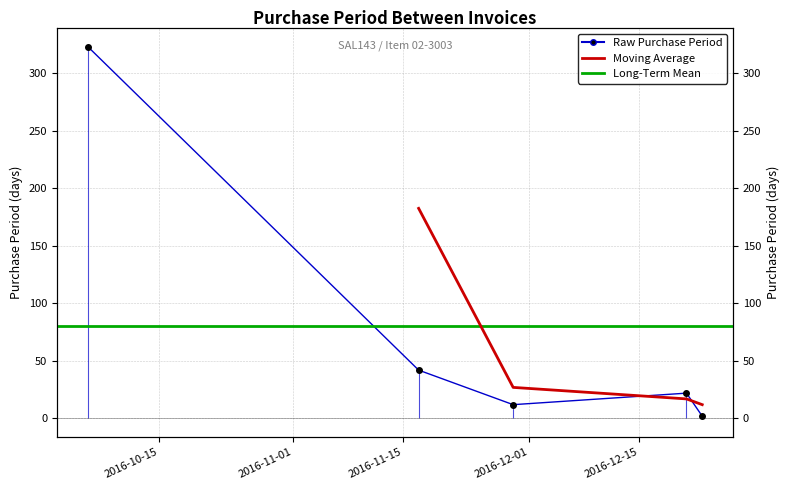

What is the sum of all values?

401